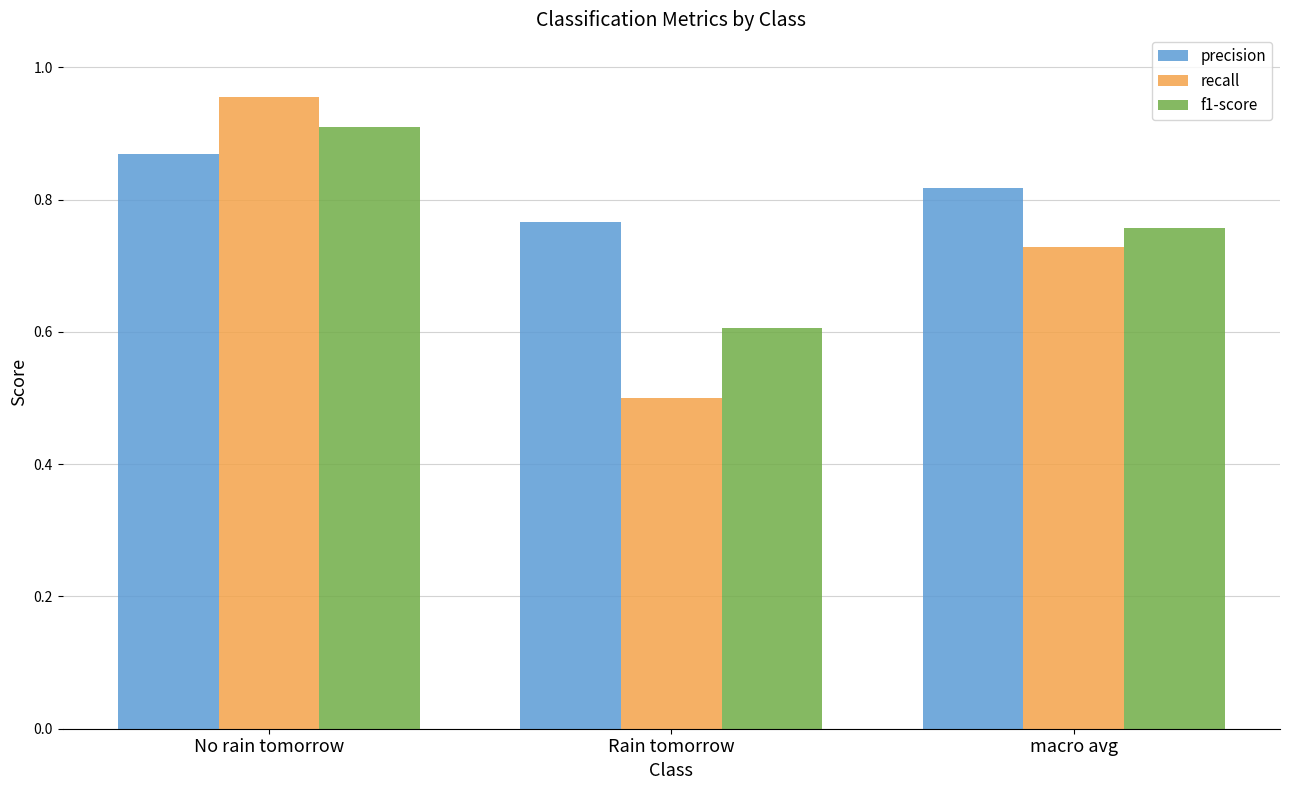

Where is f1-score nearest to the value 0?

Rain tomorrow